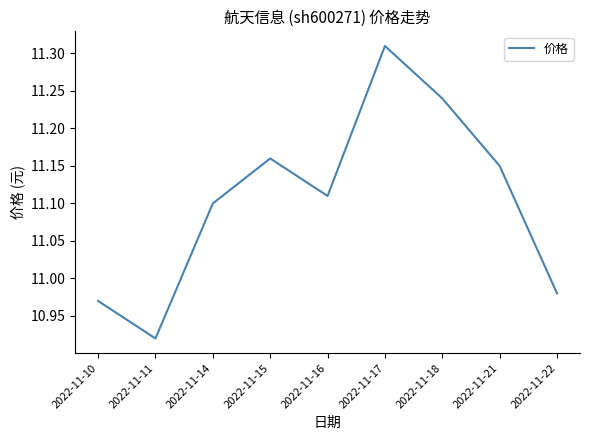

What is the difference between the values at 2022-11-17 and 2022-11-11?

0.4